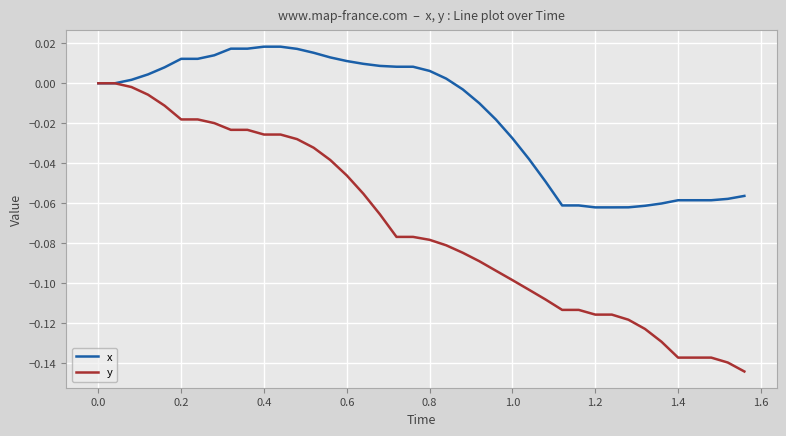

Which series has the widest spread of values?

y